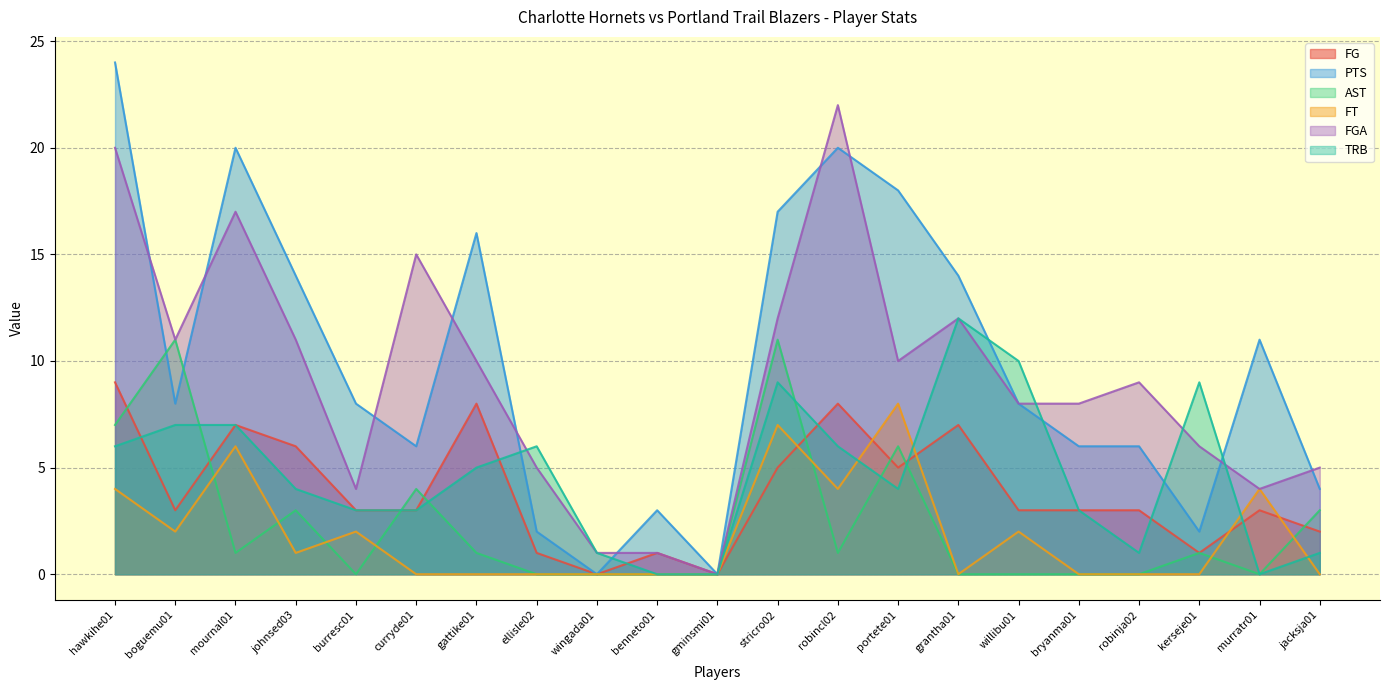

The TRB series shows 2 at jacksja01. True or false?

False